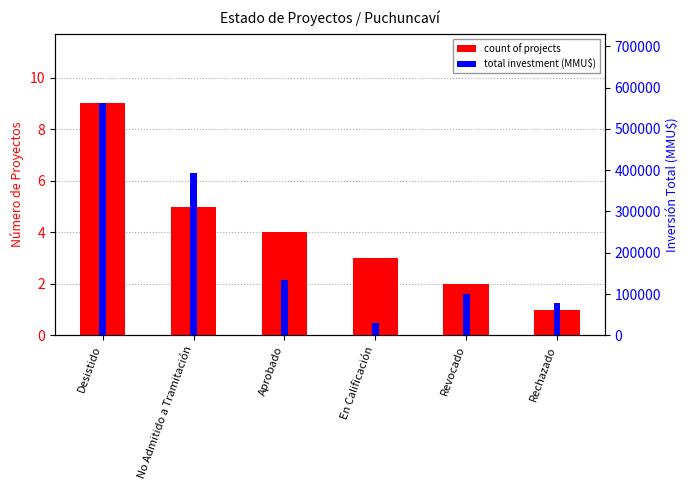

What is the difference between the highest and lowest values at Aprobado?

134246